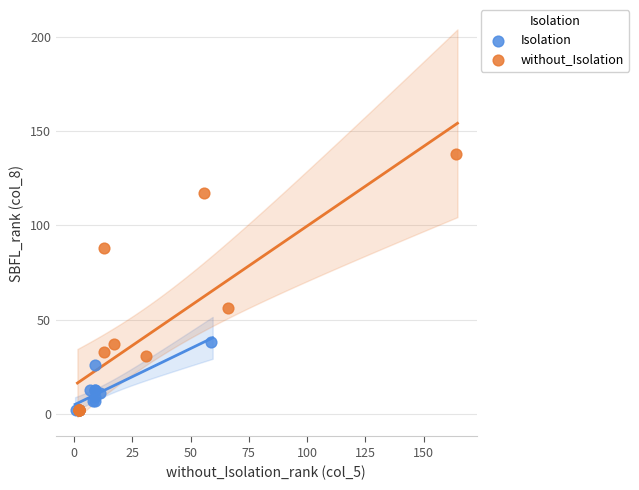

What are all the series names shown in the legend?

Isolation, without_Isolation